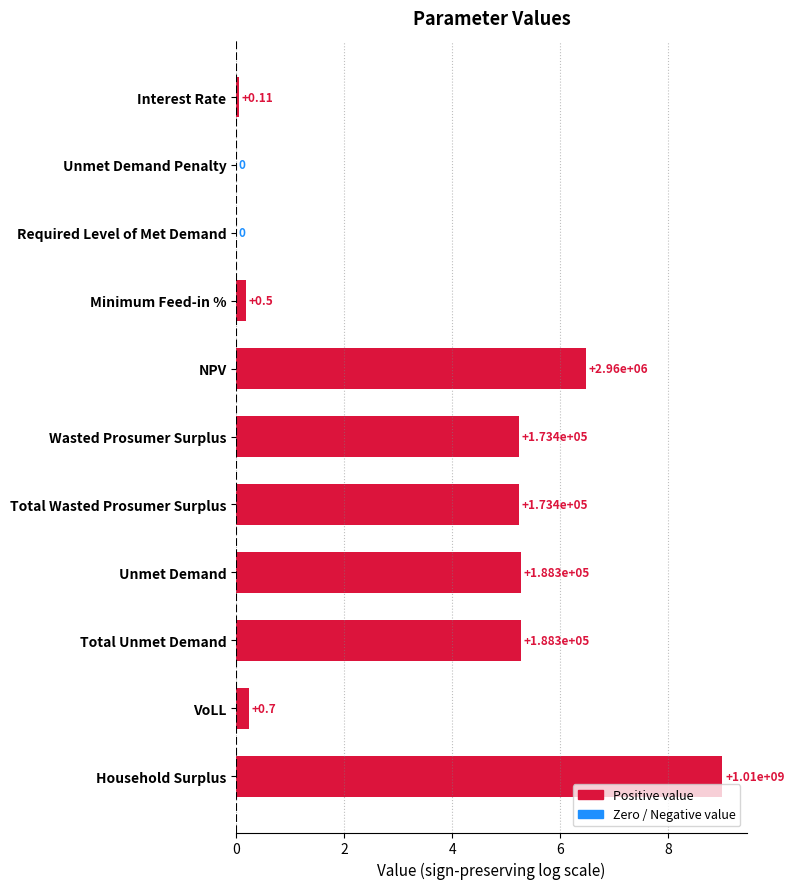

Are the bars horizontal?

Yes